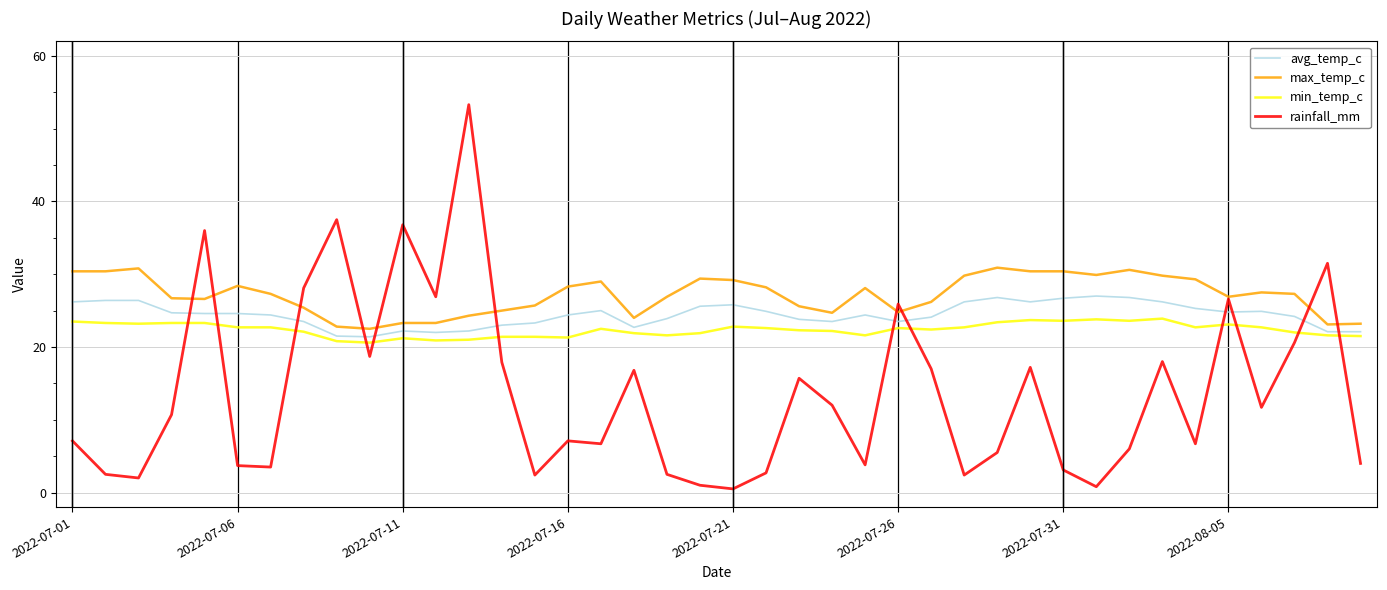

Rank the series by their average value, from lowest to highest.

rainfall_mm, min_temp_c, avg_temp_c, max_temp_c